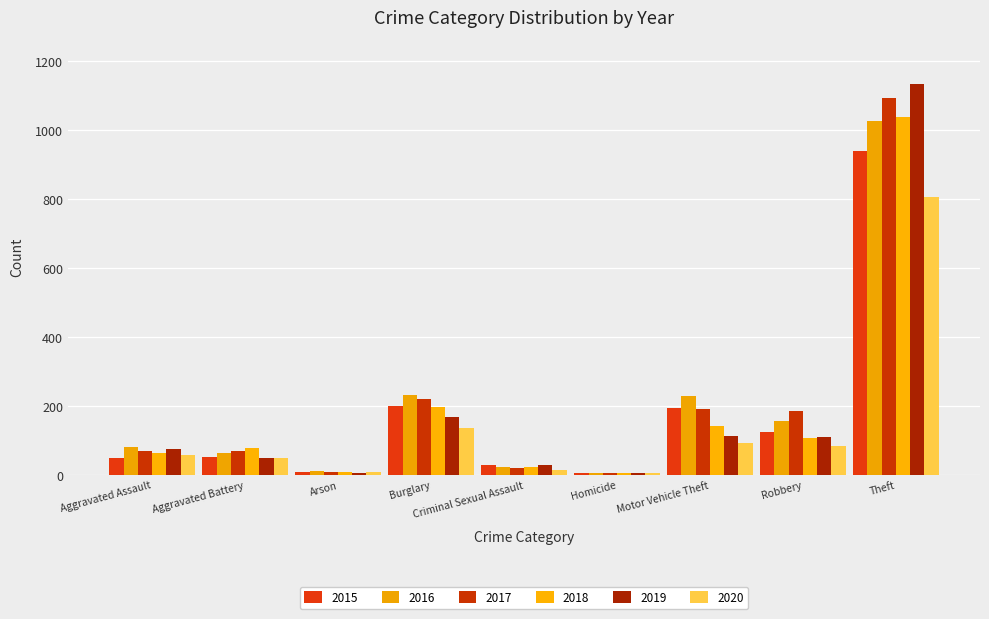

How many bars are there in each group?

6